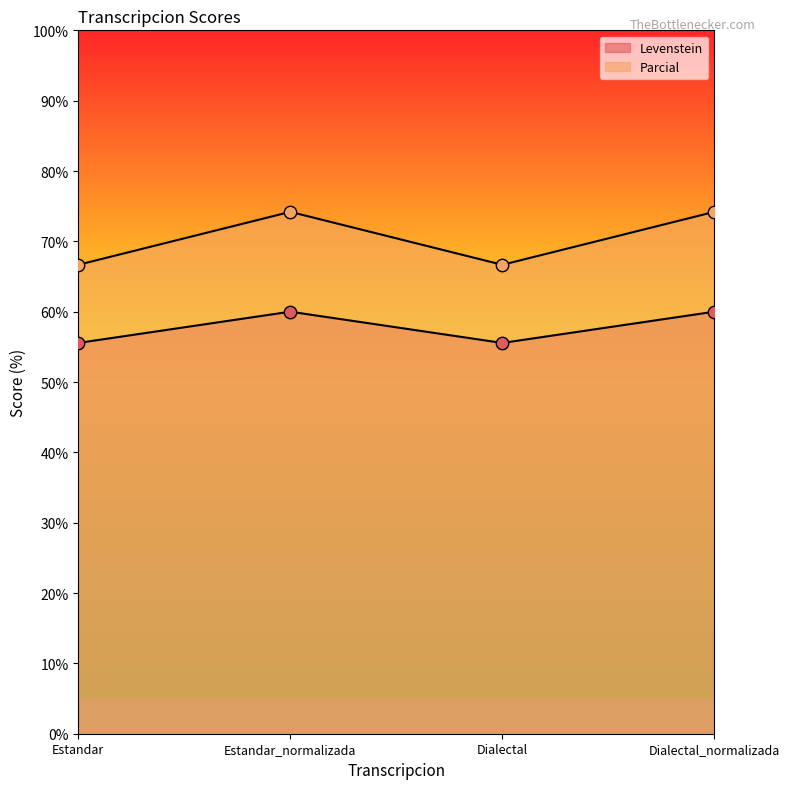

How many lines are shown in the chart?

2